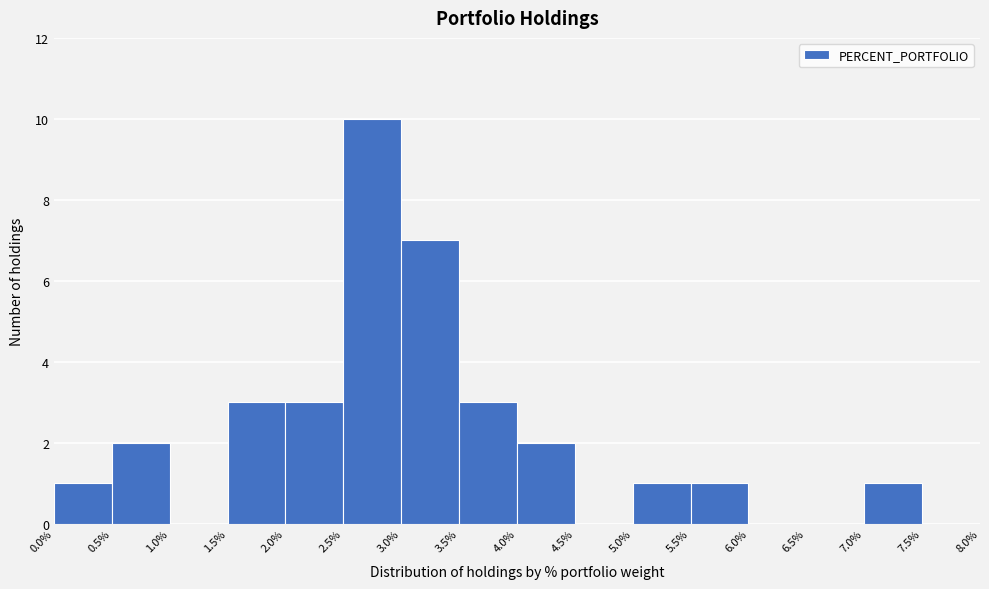

Over which range of the x-axis is the bar tallest?

2.5% to 3.0%